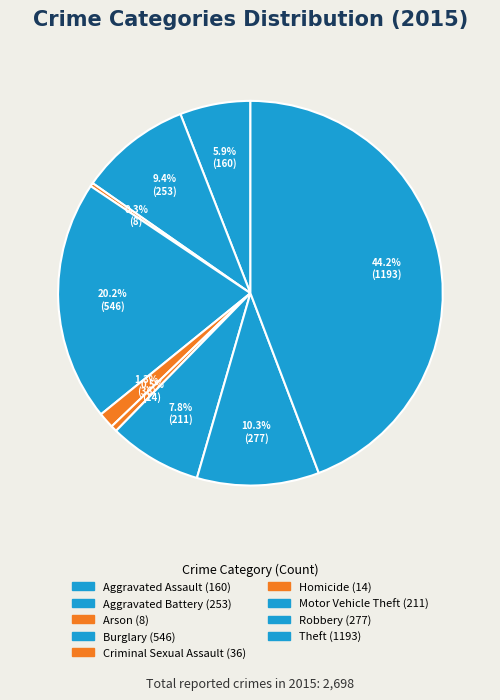

Which slice is the smallest?

Arson